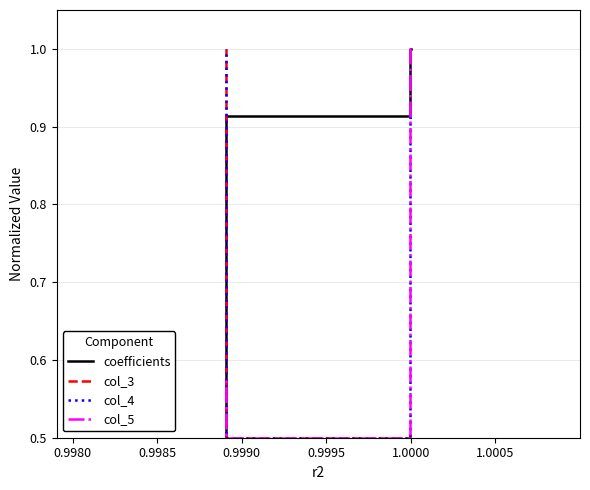

Is it true that coefficients equals 0.9 at 0.9980?

True